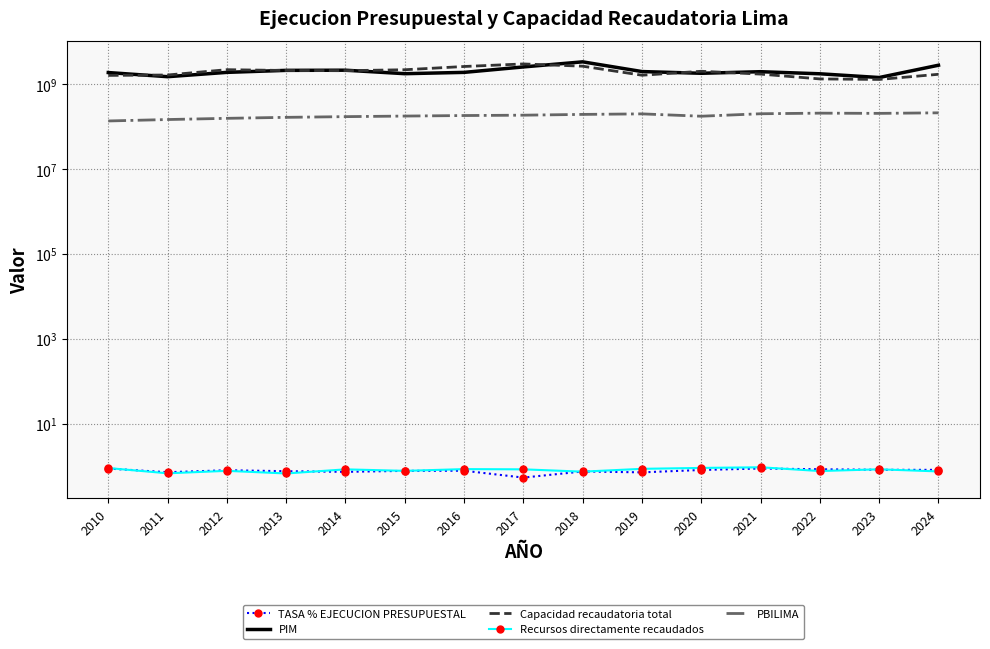

Reading left to right, what are all the values shown in this chart?

TASA % EJECUCION PRESUPUESTAL: 2010=0.9	2011=0.7	2012=0.8	2013=0.8	2014=0.7	2015=0.8	2016=0.8	2017=0.5	2018=0.7	2019=0.7	2020=0.8	2021=0.9	2022=0.8	2023=0.8	2024=0.8
PIM: 2010=1891120085.0	2011=1509462046.0	2012=1909456449.0	2013=2129161835.0	2014=2146733630.0	2015=1777360055.0	2016=1908219166.0	2017=2564490182.0	2018=3380676505.0	2019=1995141281.0	2020=1816626120.0	2021=1980951262.0	2022=1767598234.0	2023=1443207124.0	2024=2814948717.0
Capacidad recaudatoria total: 2010=1619909166.0	2011=1654985944.0	2012=2208938723.0	2013=2114541452.0	2014=2089583552.0	2015=2202204495.0	2016=2626429003.0	2017=3016779136.0	2018=2668608615.0	2019=1635802331.0	2020=2025952924.0	2021=1738509091.0	2022=1337260077.0	2023=1300537407.0	2024=1720421687.0
Recursos directamente recaudados: 2010=0.9	2011=0.7	2012=0.8	2013=0.7	2014=0.8	2015=0.8	2016=0.9	2017=0.8	2018=0.7	2019=0.9	2020=0.9	2021=0.9	2022=0.8	2023=0.8	2024=0.8
PBILIMA: 2010=136634487.0	2011=147616320.0	2012=157630141.0	2013=166311098.0	2014=172725823.0	2015=178267707.0	2016=183403718.0	2017=187005999.0	2018=195032460.0	2019=200723656.0	2020=176752403.0	2021=202063479.0	2022=208744599.0	2023=206340677.0	2024=212497311.0